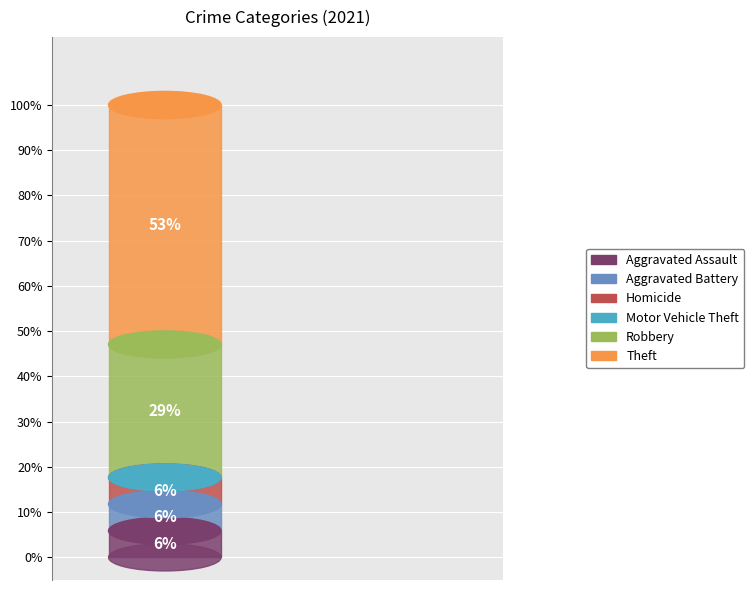

Count the number of slices in the pie.

6